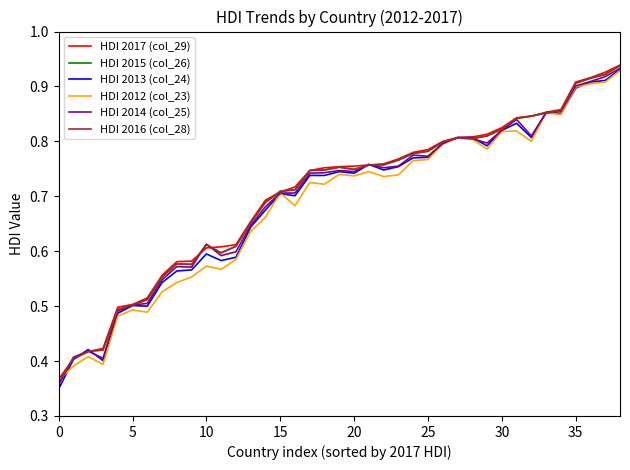

Which series has the largest range (max minus min)?

HDI 2013 (col_24)